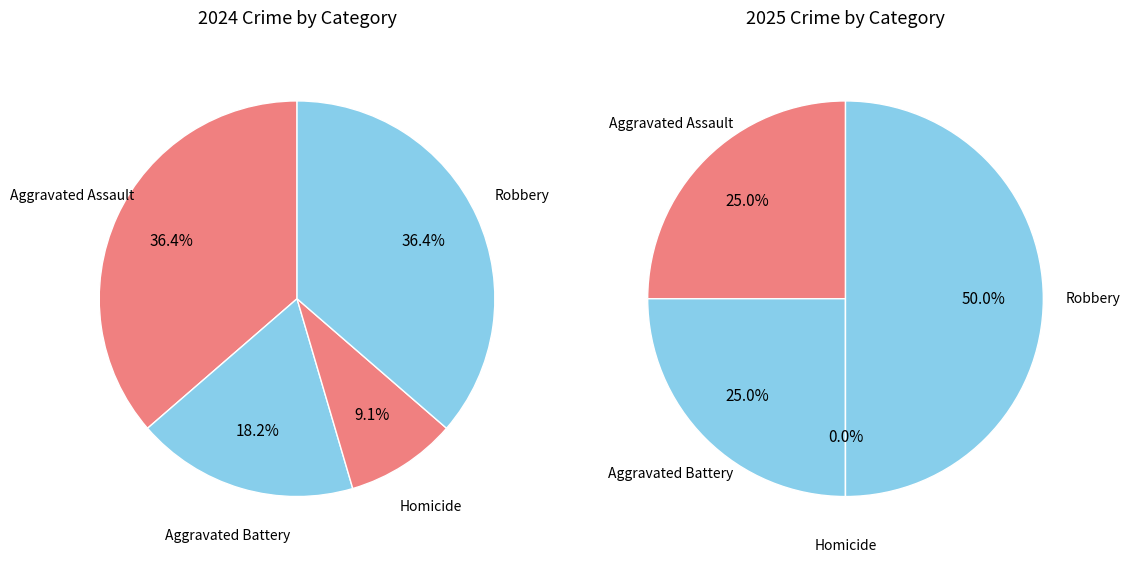

How many segments does this pie chart have?

4